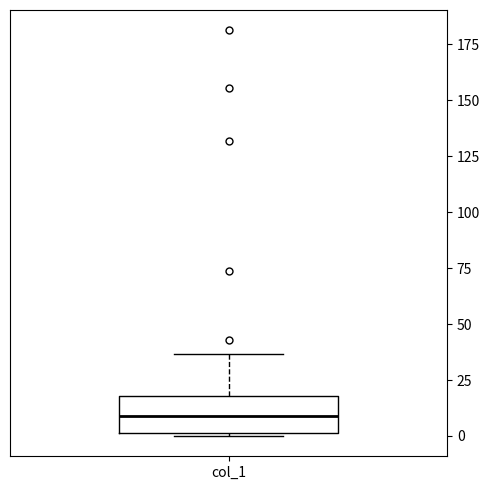

Transcribe this box plot: give where the median line is, the range the box spans, and where the two whiskers end, as read against the y-axis. The values are not printed on the chart, so give them approximately, as read against the axis.

median 10, box 0 to 20, whiskers 0 (just below the box's lower edge) to 35